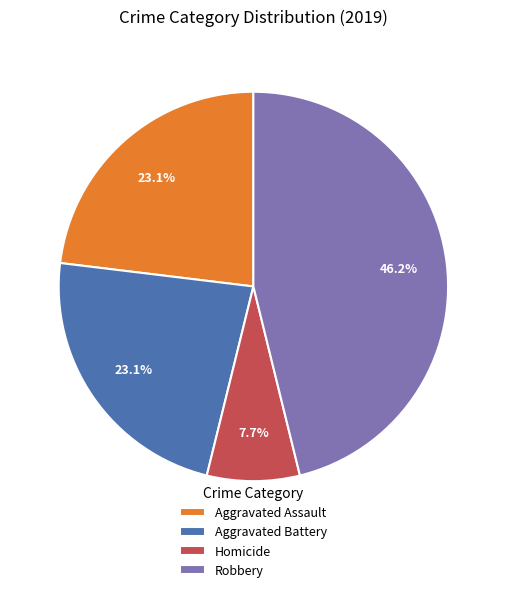

Does Aggravated Assault account for over 50% of the chart?

No